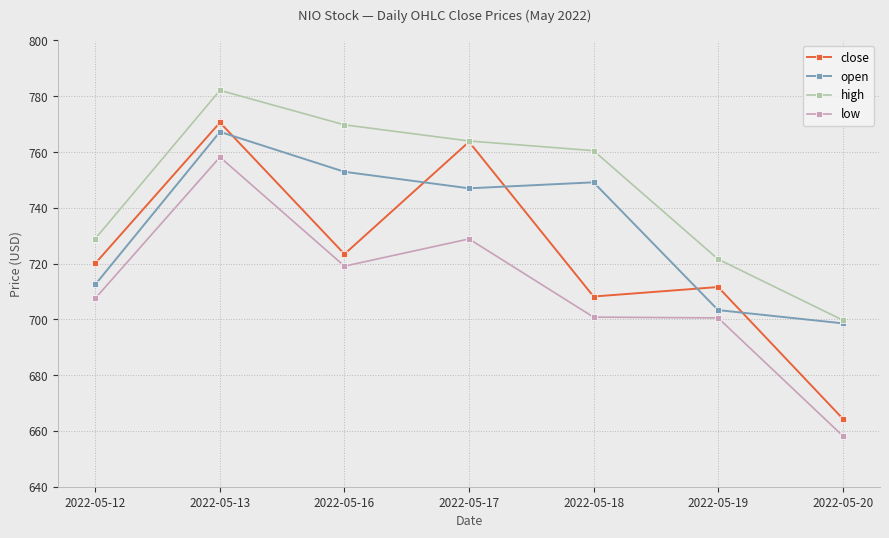

Which series has the widest spread of values?

close